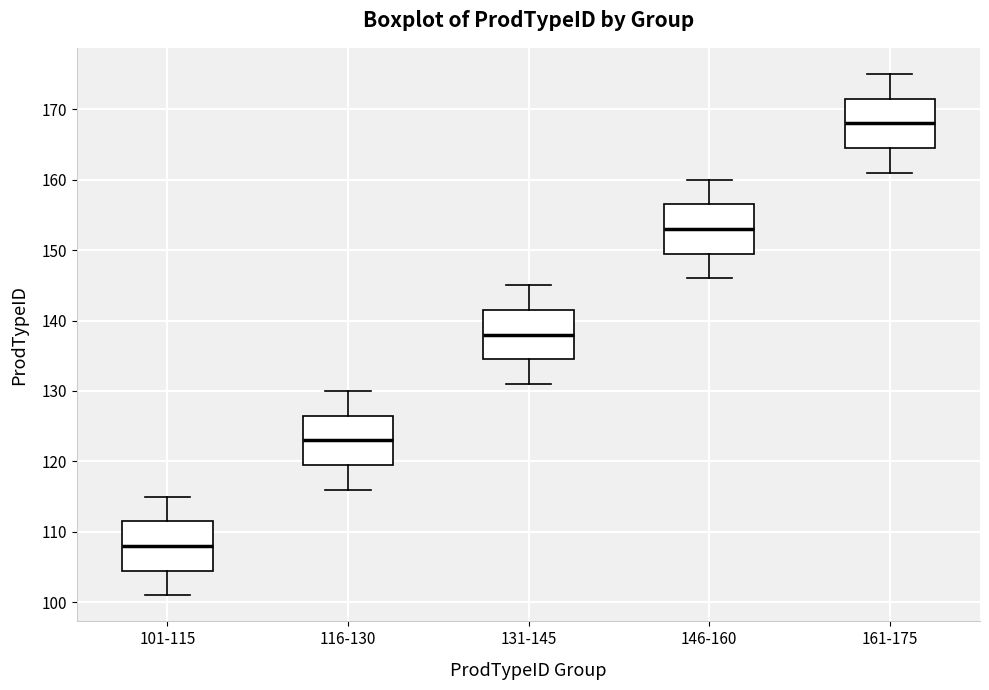

Which box's median line is the highest?

161-175